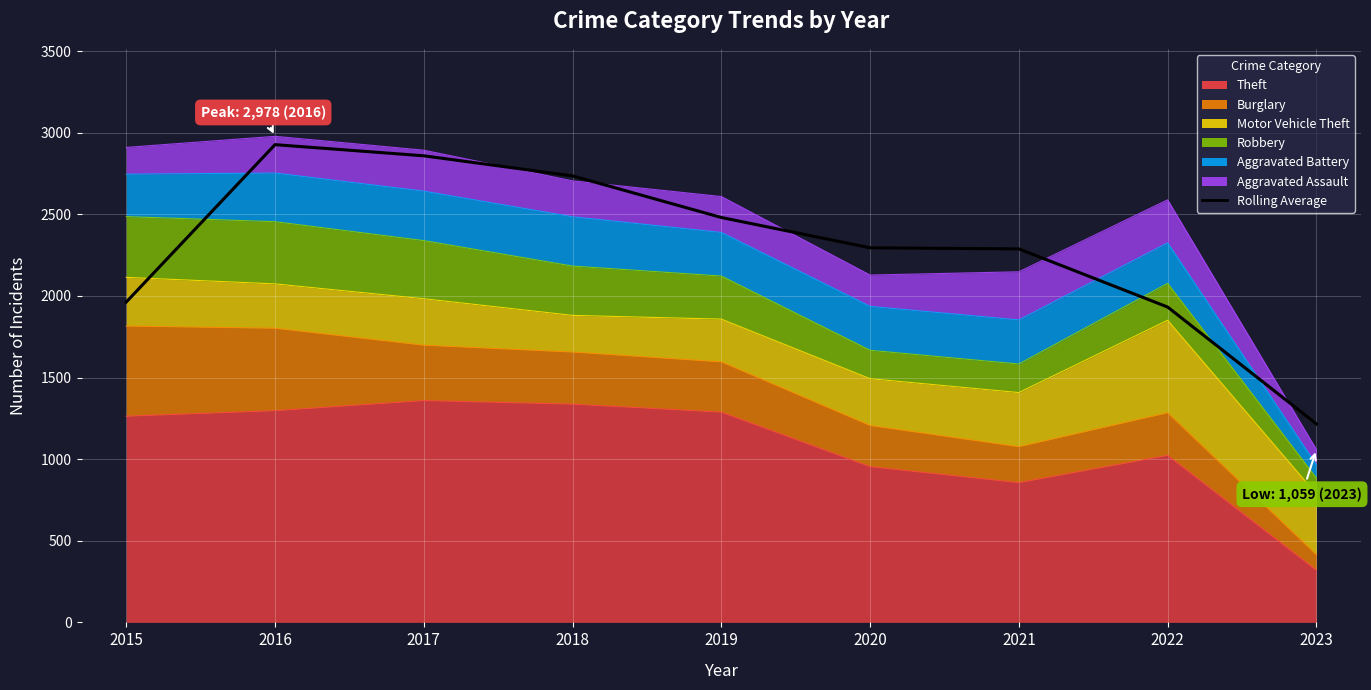

What is the value of the 9th point from the left?

1216.0